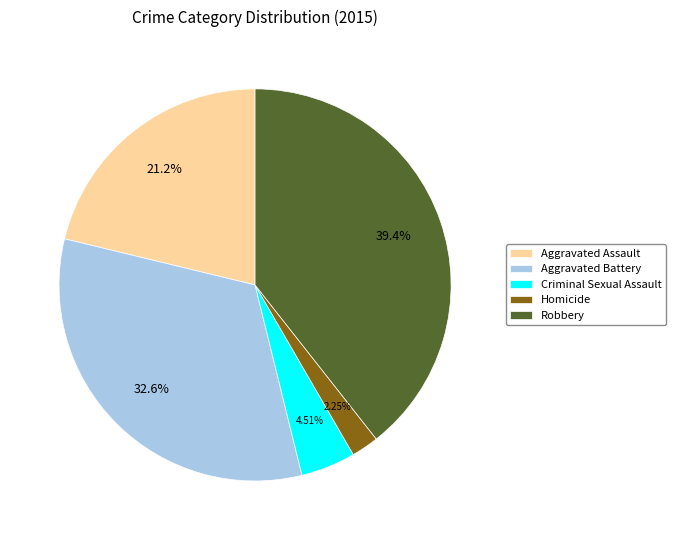

True or false: Homicide accounts for 2% of the total.

True